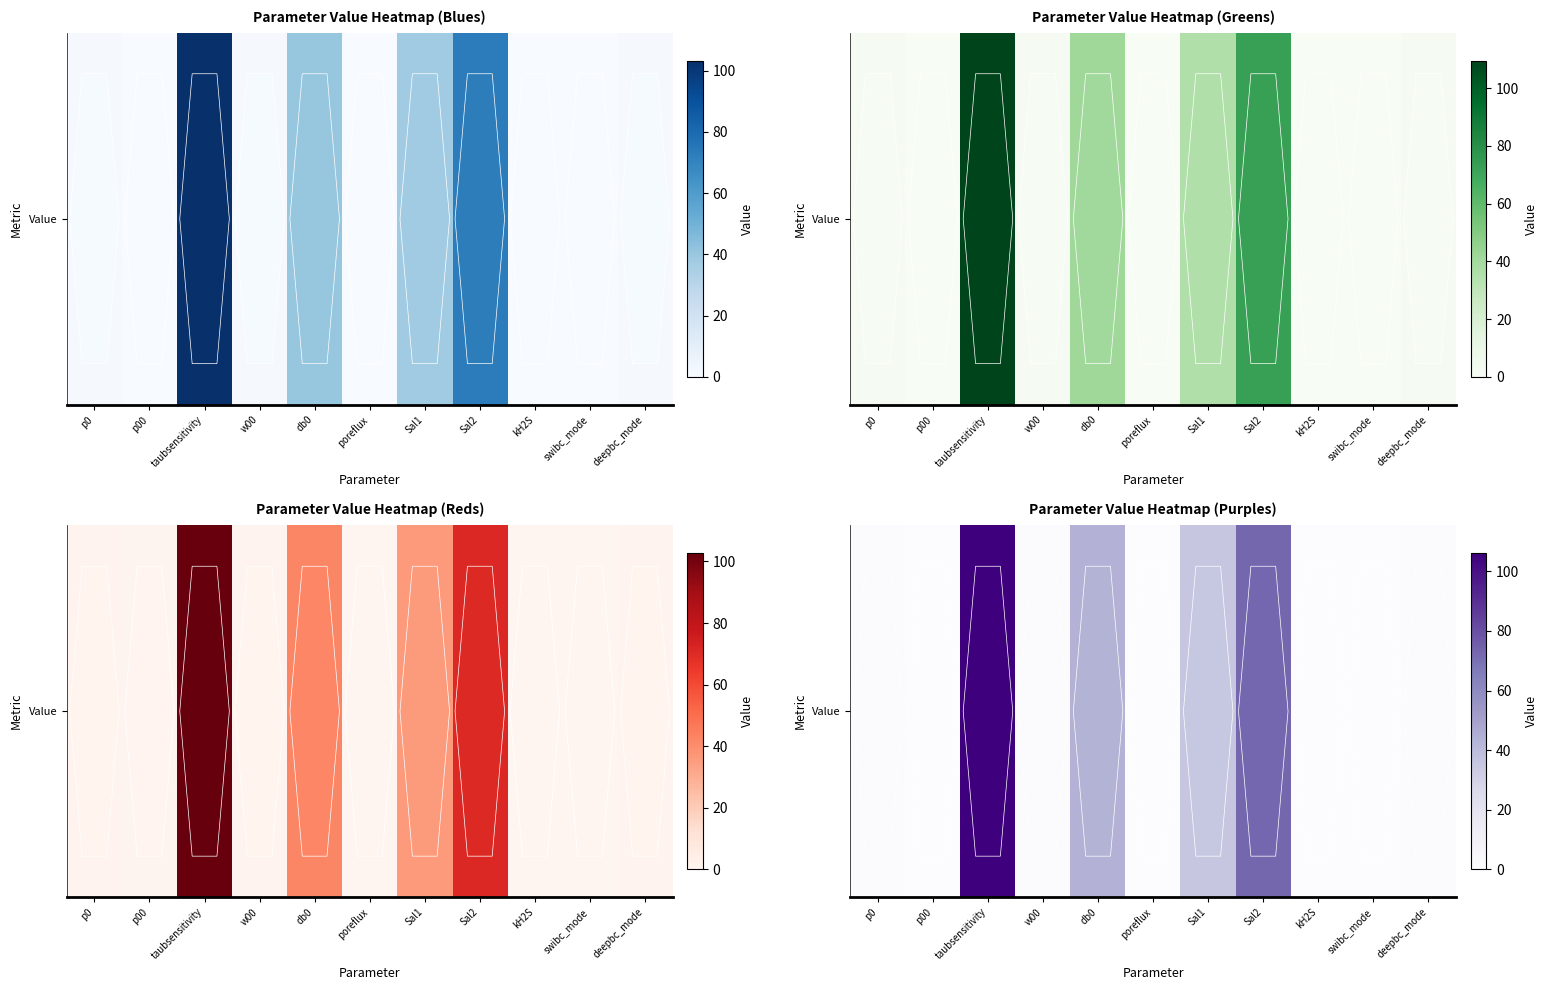

List the labels in order of value, smallest first.

poreflux, swibc_mode, kH2S, p00, p0, w00, deepbc_mode, Sal1, db0, Sal2, taubsensitivity